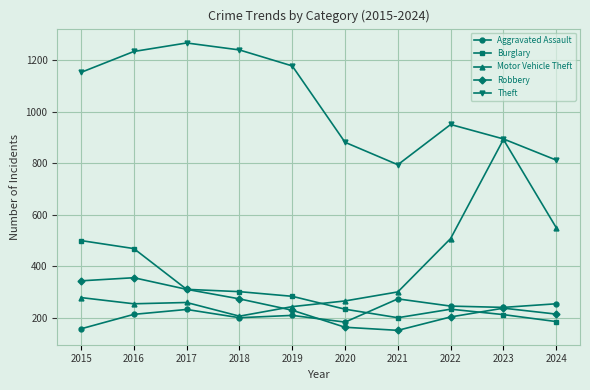

True or false: Robbery and Theft cross at least once.

False